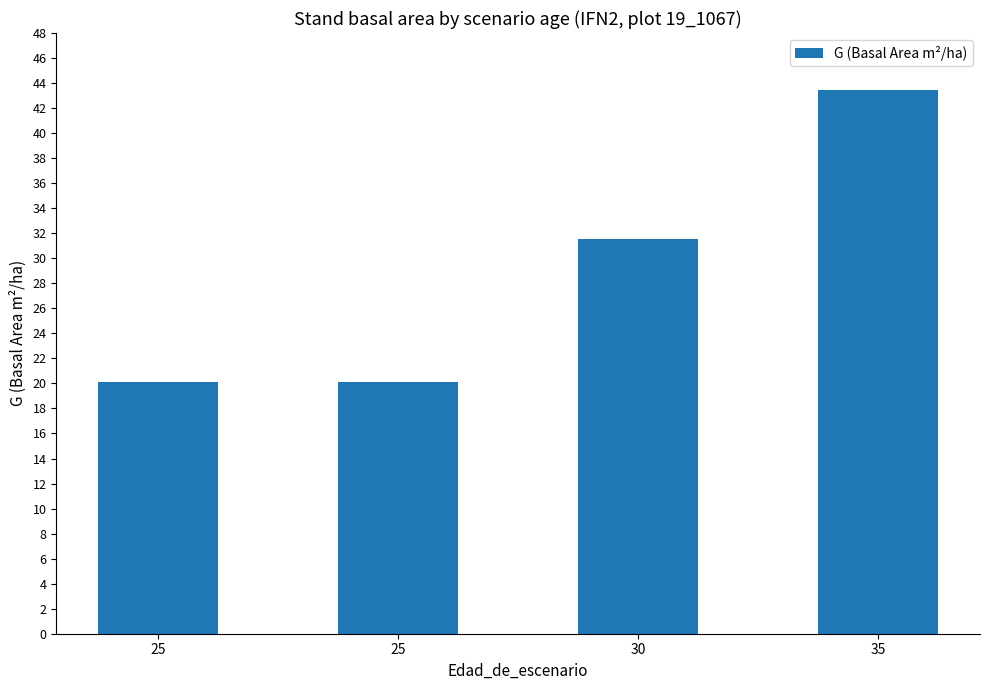

True or false: the data shows 11.1 at 25.

False